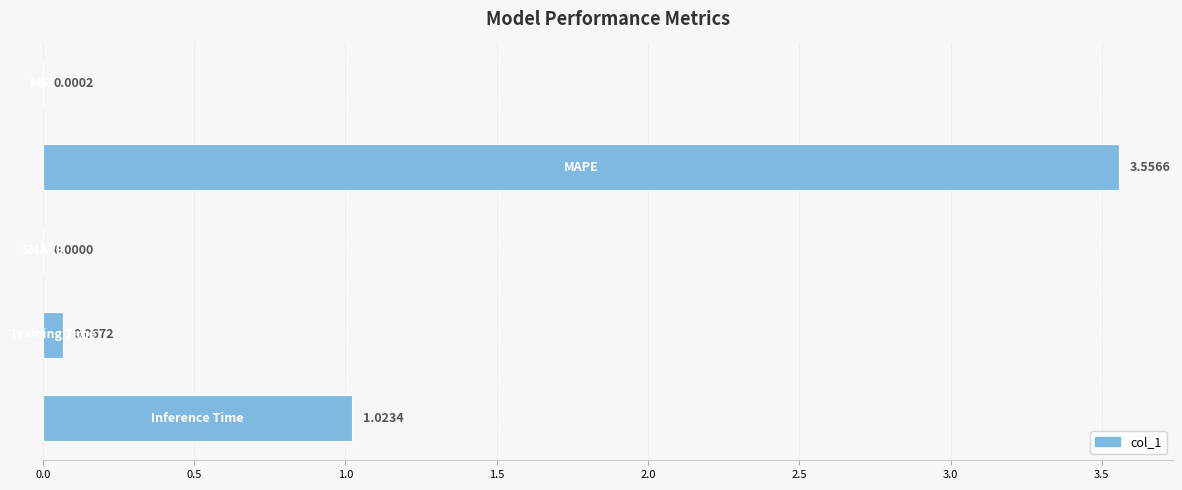

What is the sum of all values?

4.6